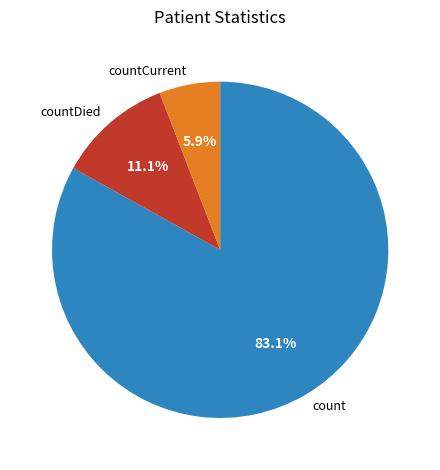

How many segments does this pie chart have?

3